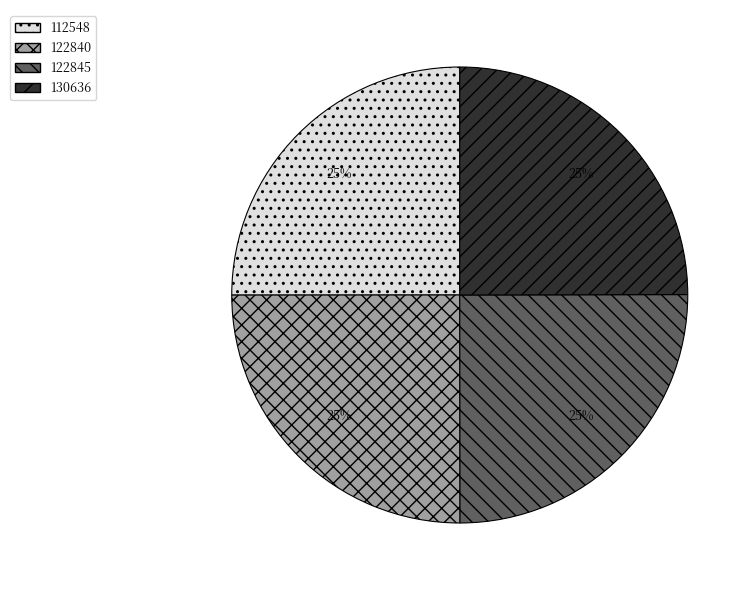

Approximately how many times larger is the value at 122845 compared to 112548?

1.0